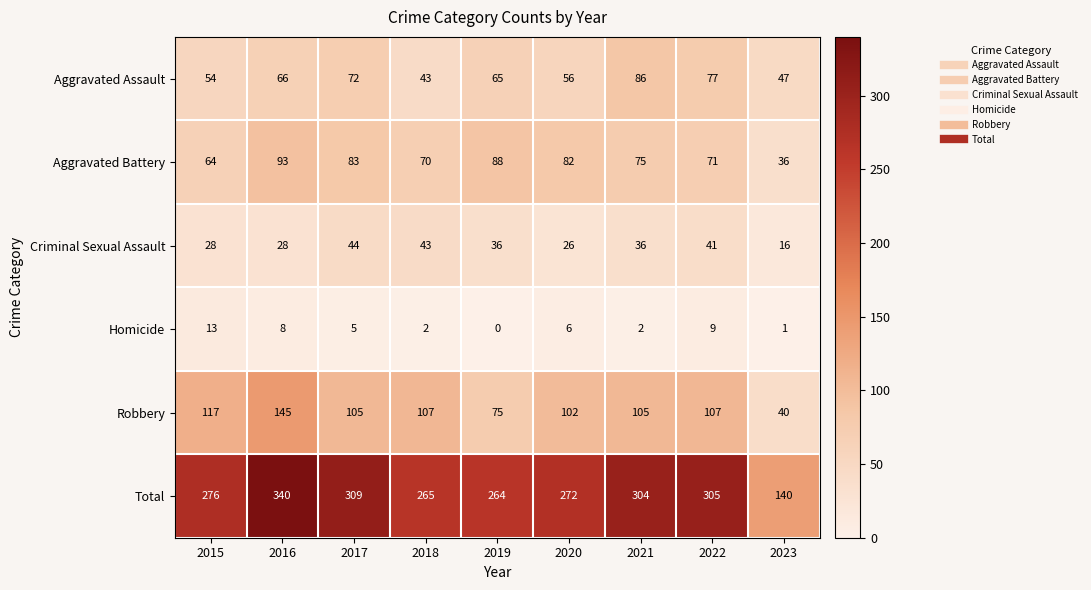

Which series has the largest range (max minus min)?

Total